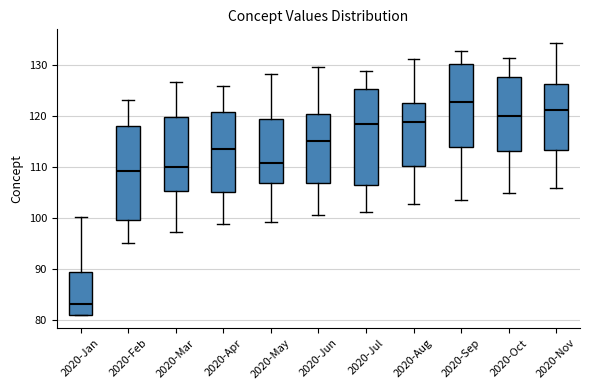

Which box has the highest median line?

2020-Sep